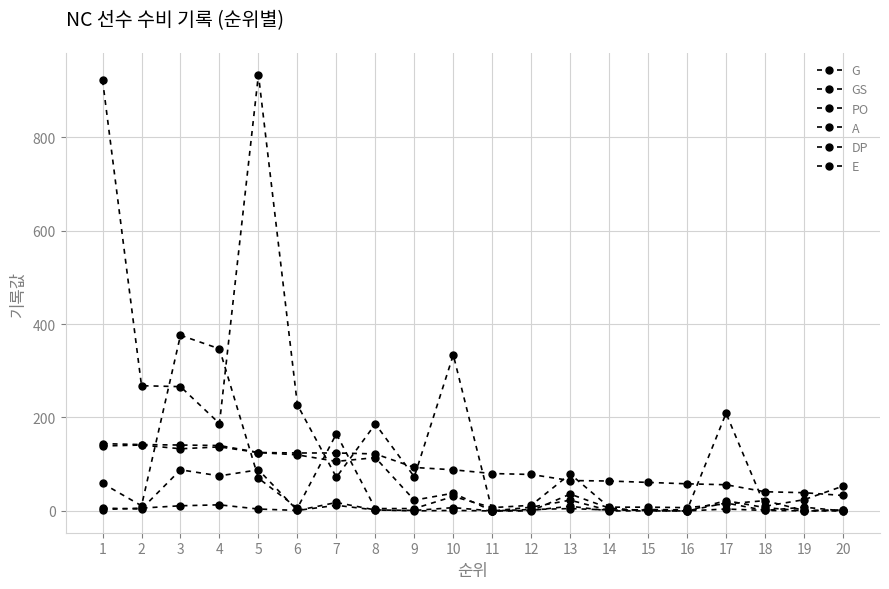

What value does the E series have at 10?

1